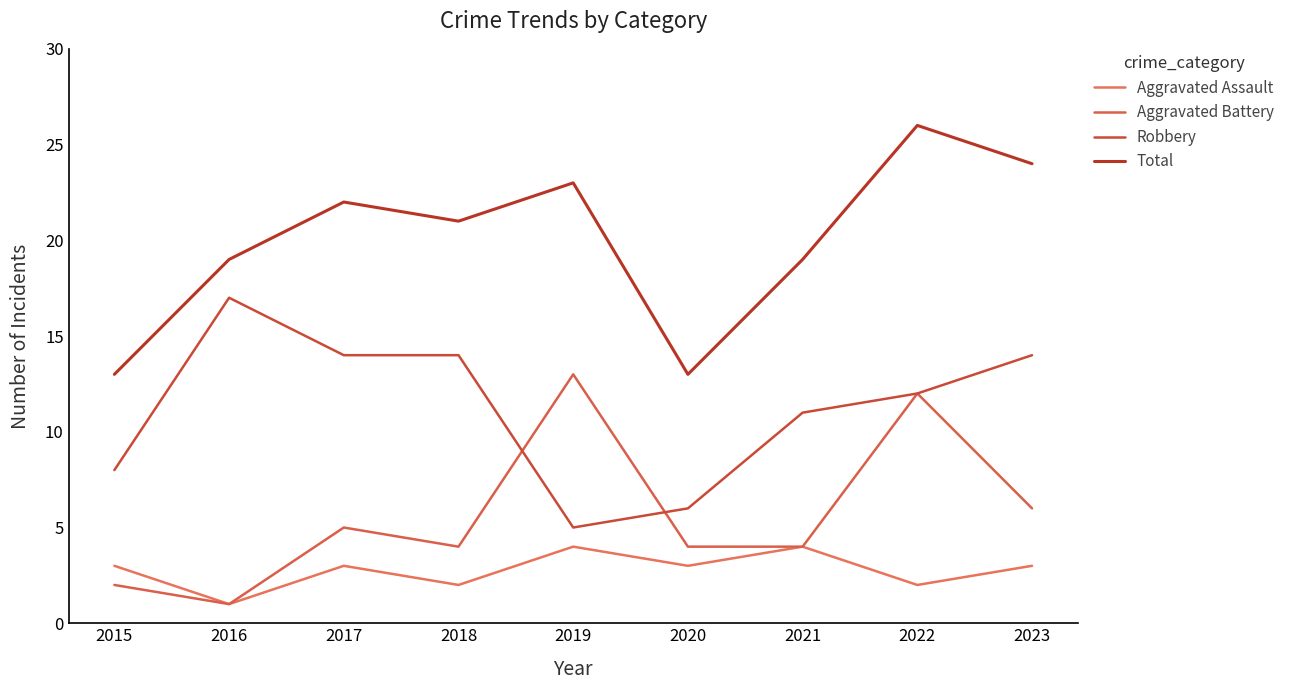

What is the difference between the second highest and minimum values in the Robbery series?

9